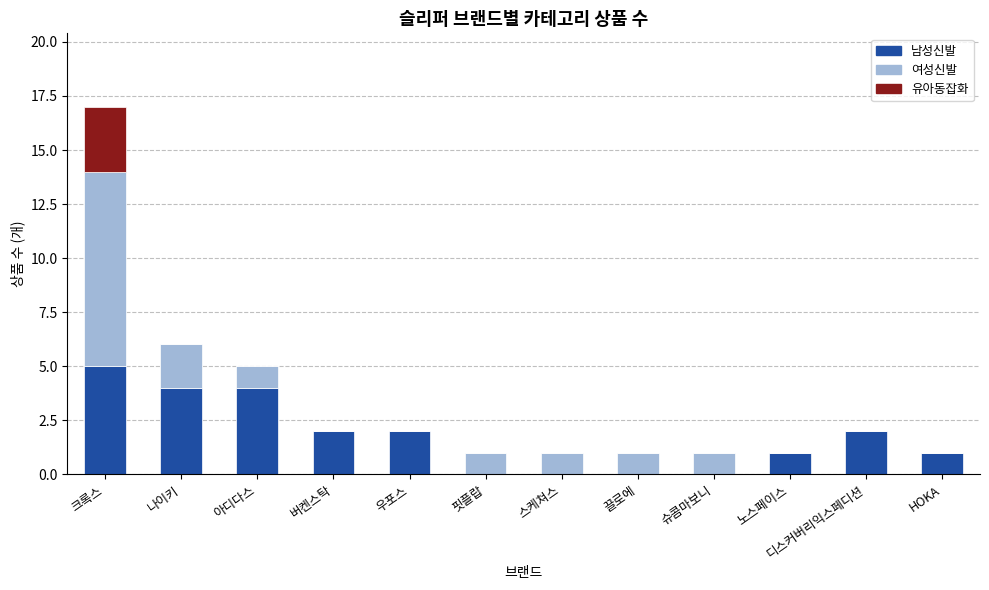

What is the highest value of the 남성신발 series?

5